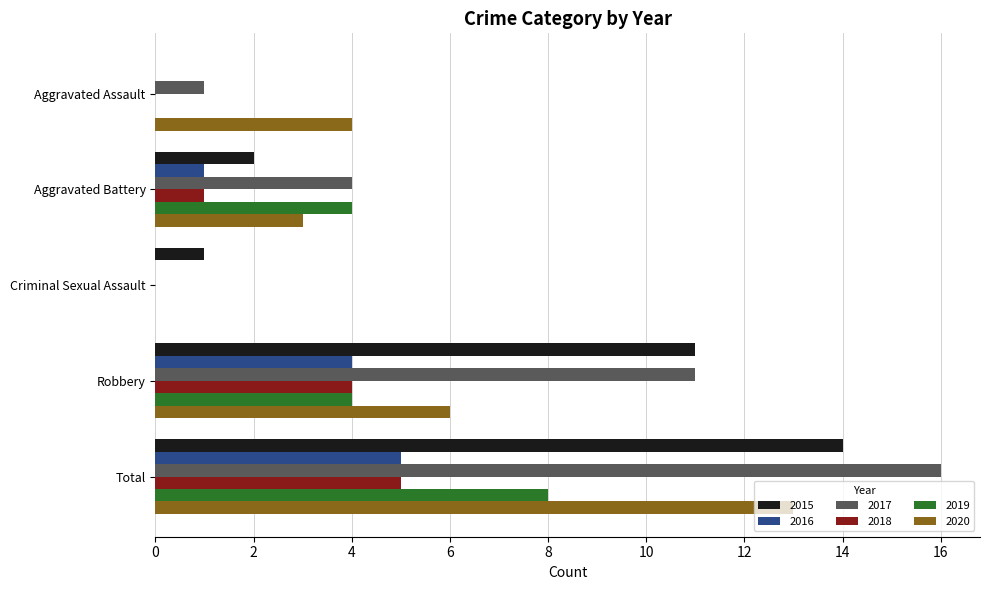

Between Aggravated Battery and Robbery, which series saw the biggest shift?

2015